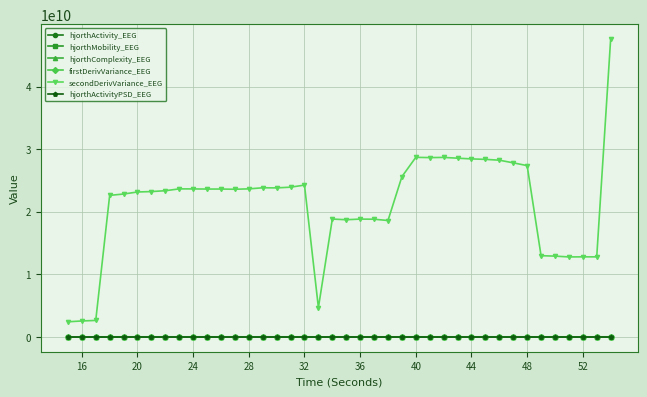

True or false: secondDerivVariance_EEG and hjorthActivityPSD_EEG intersect in this chart.

False